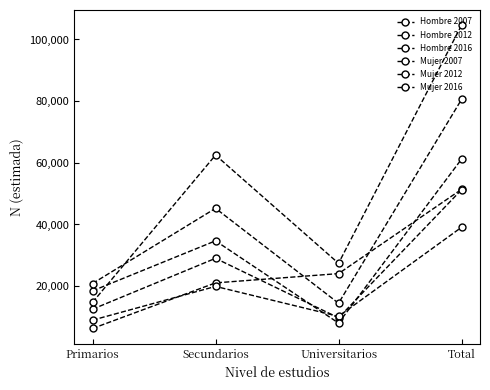

What is the label of the 3rd point from the right?

Secundarios